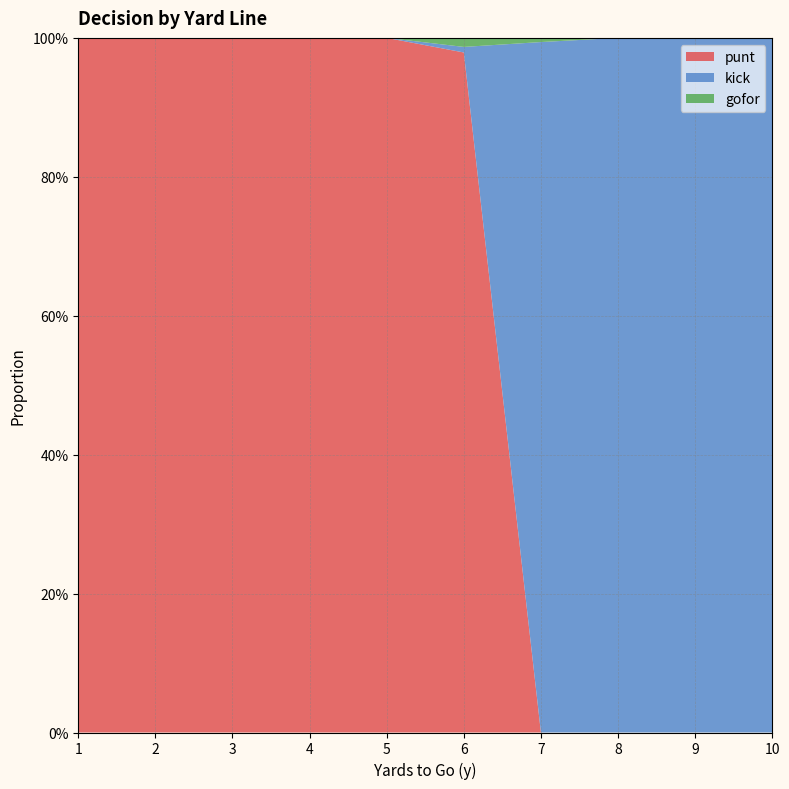

Reading right to left, transcribe all the data shown in this chart.

punt: 10=0.0	9=0.0	8=0.0	7=0.0	6=1.0	5=1.0	4=1.0	3=1.0	2=1.0	1=1.0
kick: 10=1.0	9=1.0	8=1.0	7=1.0	6=0.0	5=0.0	4=0.0	3=0.0	2=0.0	1=0.0
gofor: 10=0.0	9=0.0	8=0.0	7=0.0	6=0.0	5=0.0	4=0.0	3=0.0	2=0.0	1=0.0